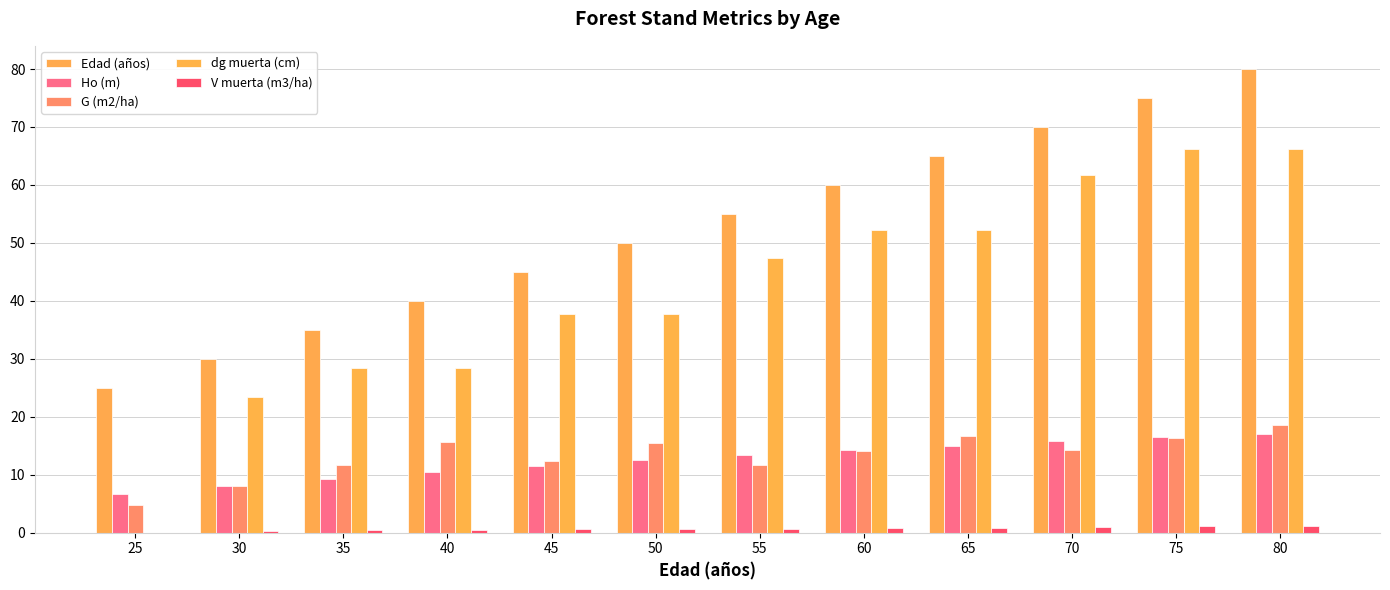

How many series are shown in this chart?

5